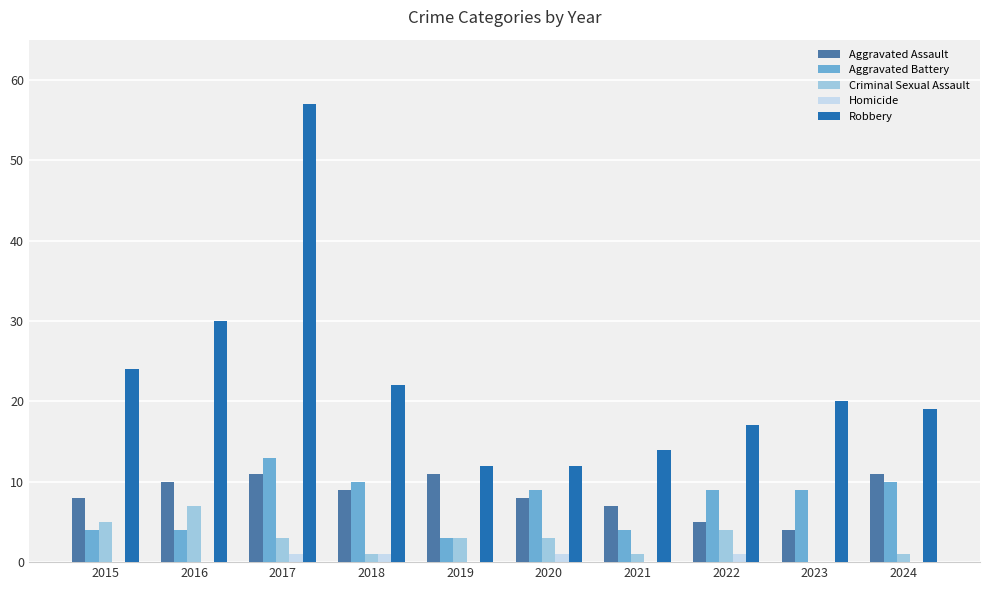

The Robbery series shows 14 at 2021. True or false?

True